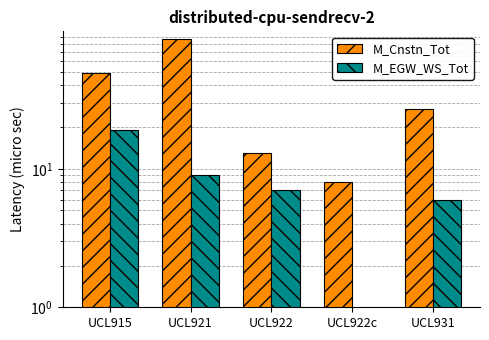

What is the label of the 1st bar from the left?

UCL915